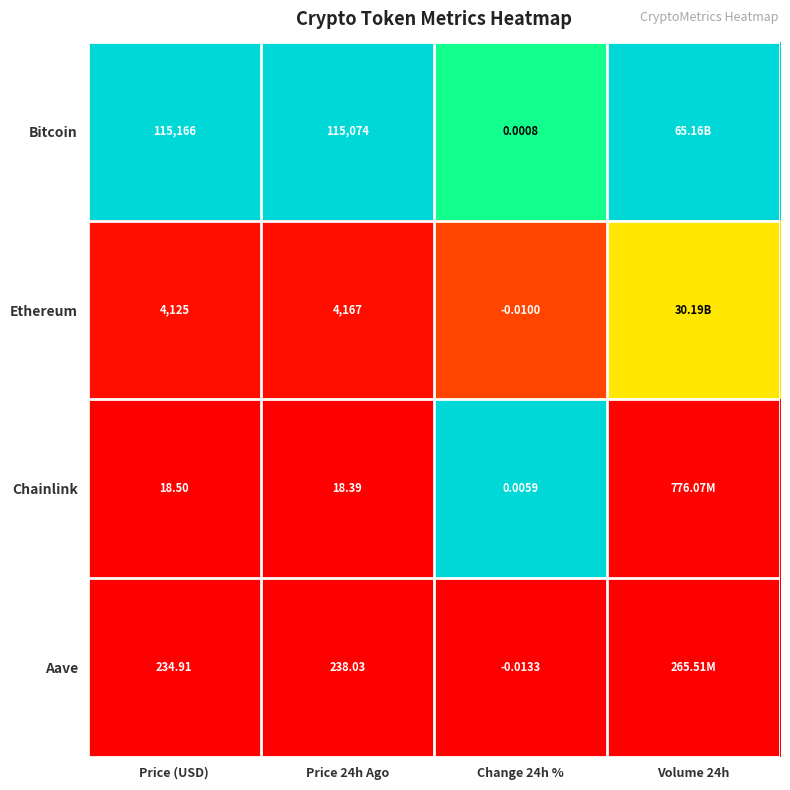

Which series changed the most between Price 24h Ago and Change 24h %?

Bitcoin